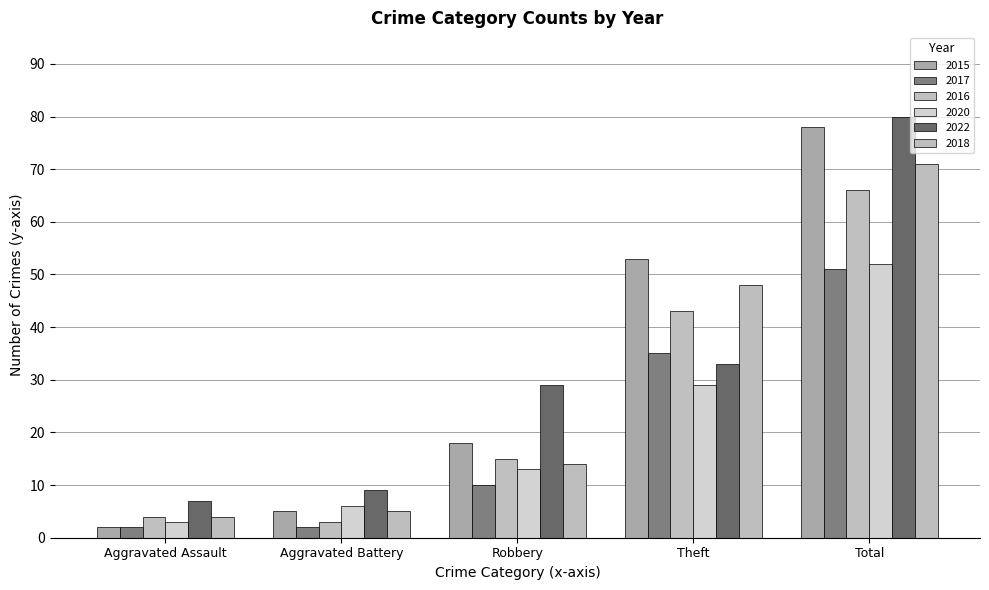

Is it true that 2017 equals 35 at Theft?

True